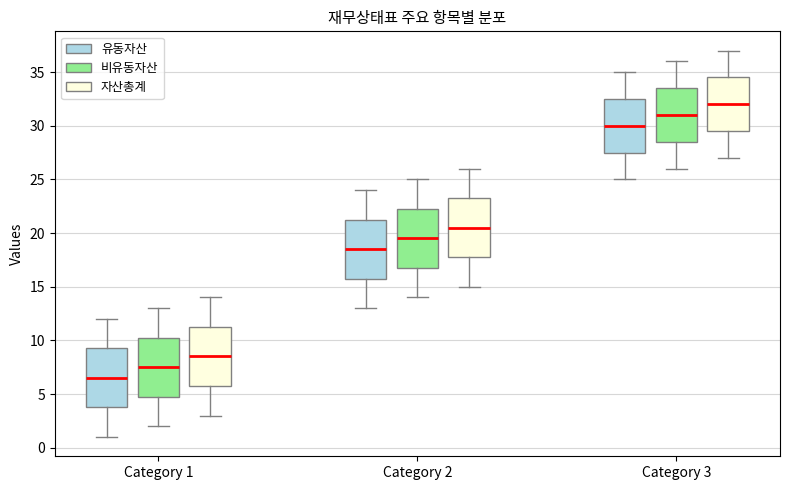

Where does the lower whisker of the box for Category 1 (비유동자산) end on the y-axis? The values are not printed on the chart, so give them approximately, as read against the axis.

2.0